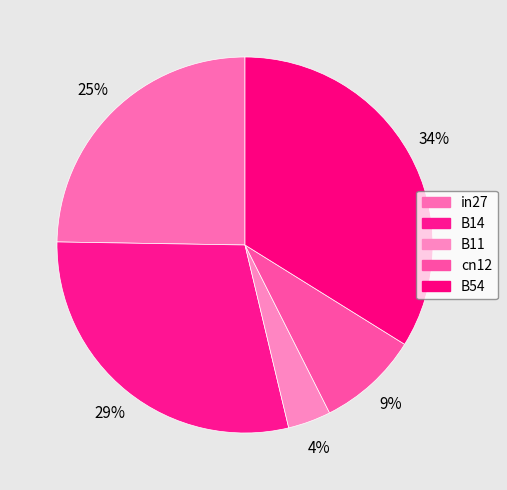

Rank the categories by value from lowest to highest.

B11, cn12, in27, B14, B54